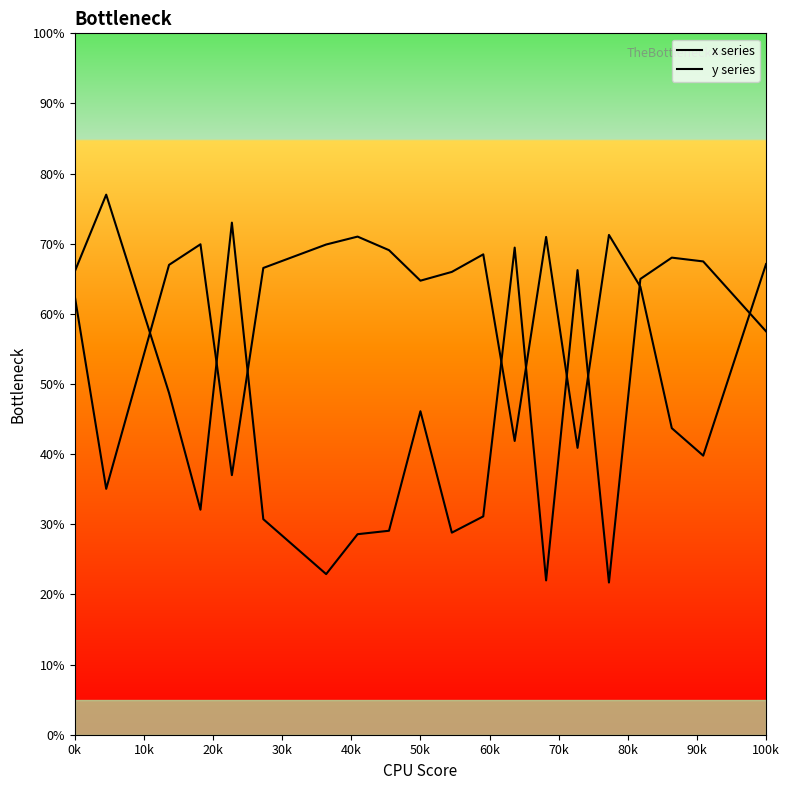

Which series has the largest total across all categories?

x series